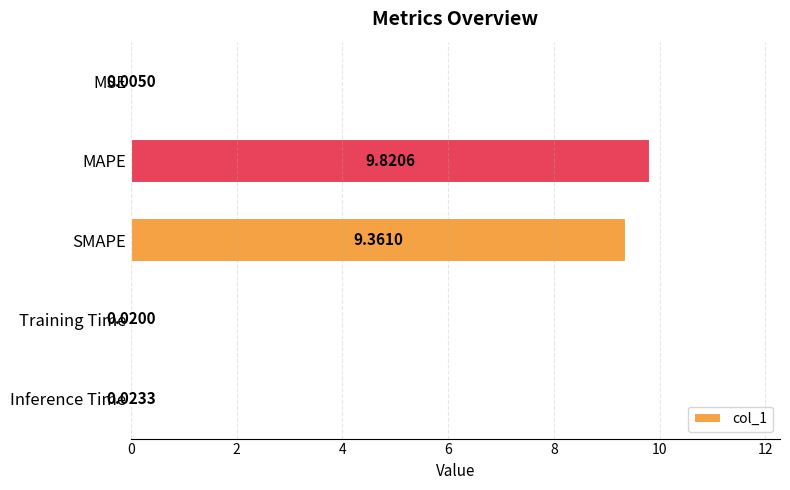

Between SMAPE and MAPE, which is larger?

MAPE